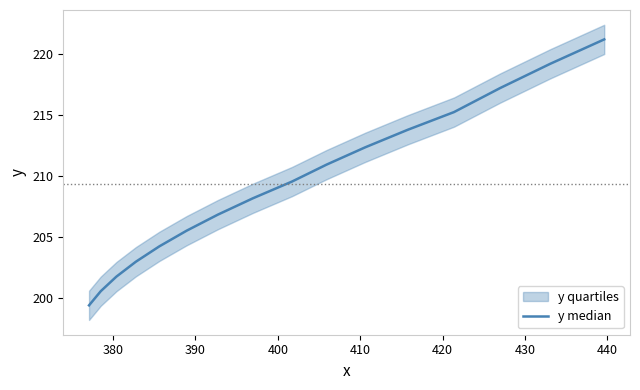

Does the chart have visible grid lines?

No